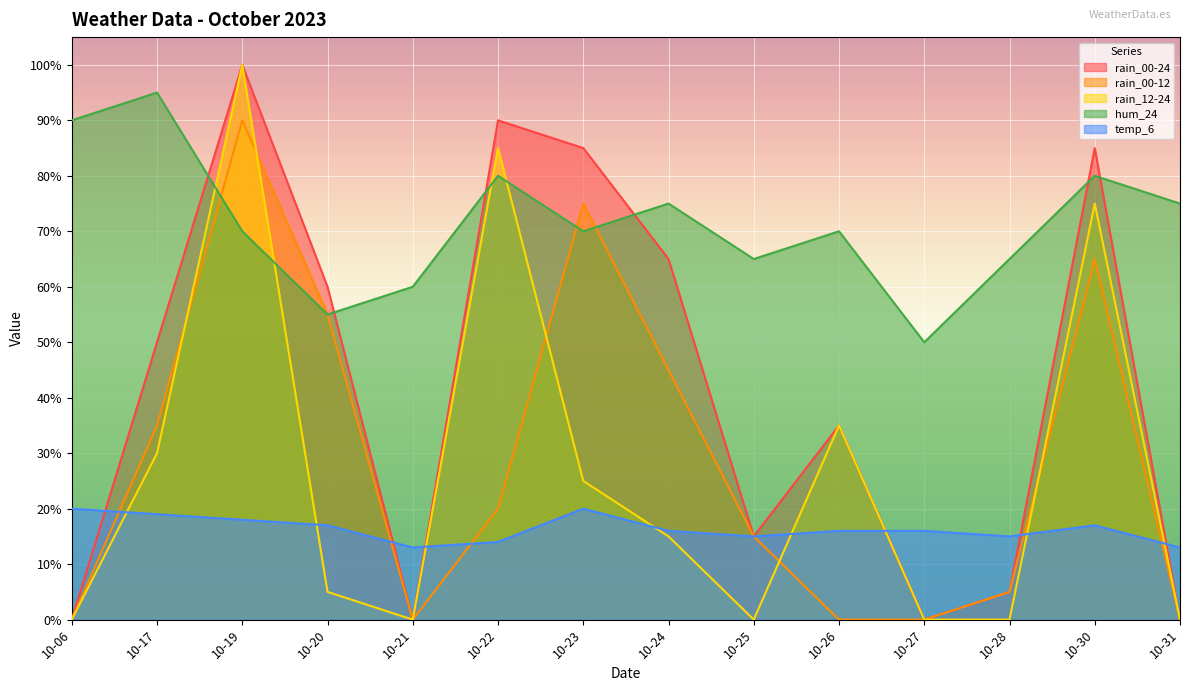

What is the difference between the maximum and second lowest values in the temp_6 series?

7